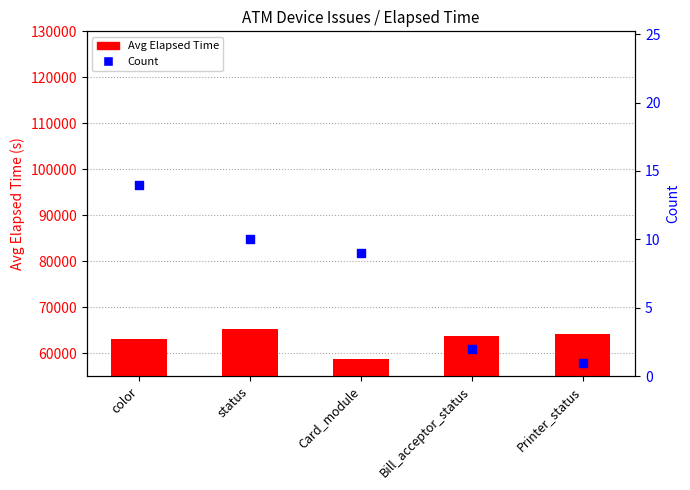

What are all the series names shown in the legend?

Avg Elapsed Time, Count